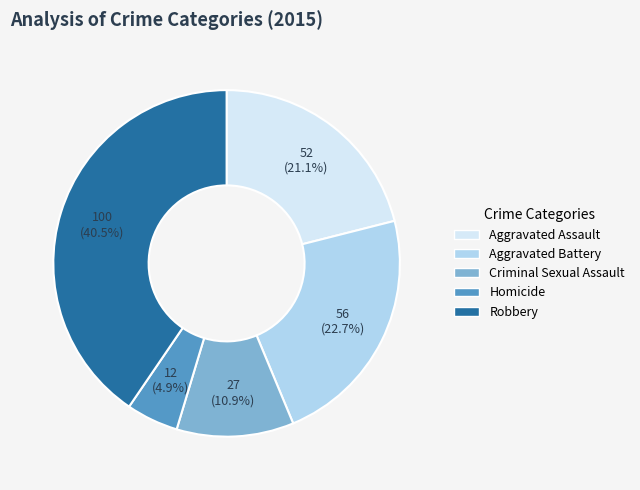

To the nearest percent, what is the difference between the largest and smallest slice percentages?

36%